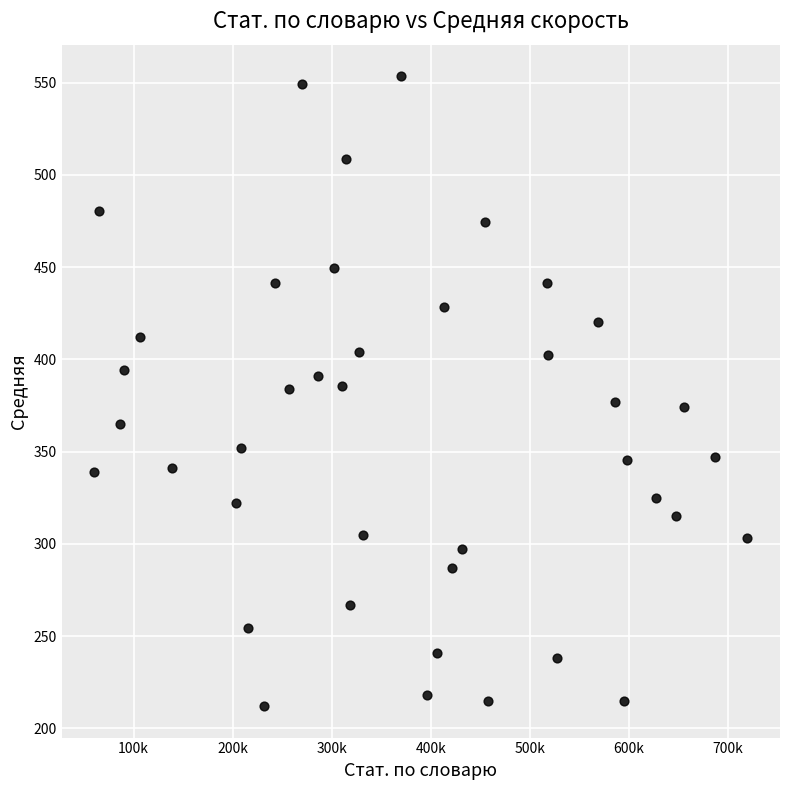

What is the range of X values (max minus min)?

659551.0